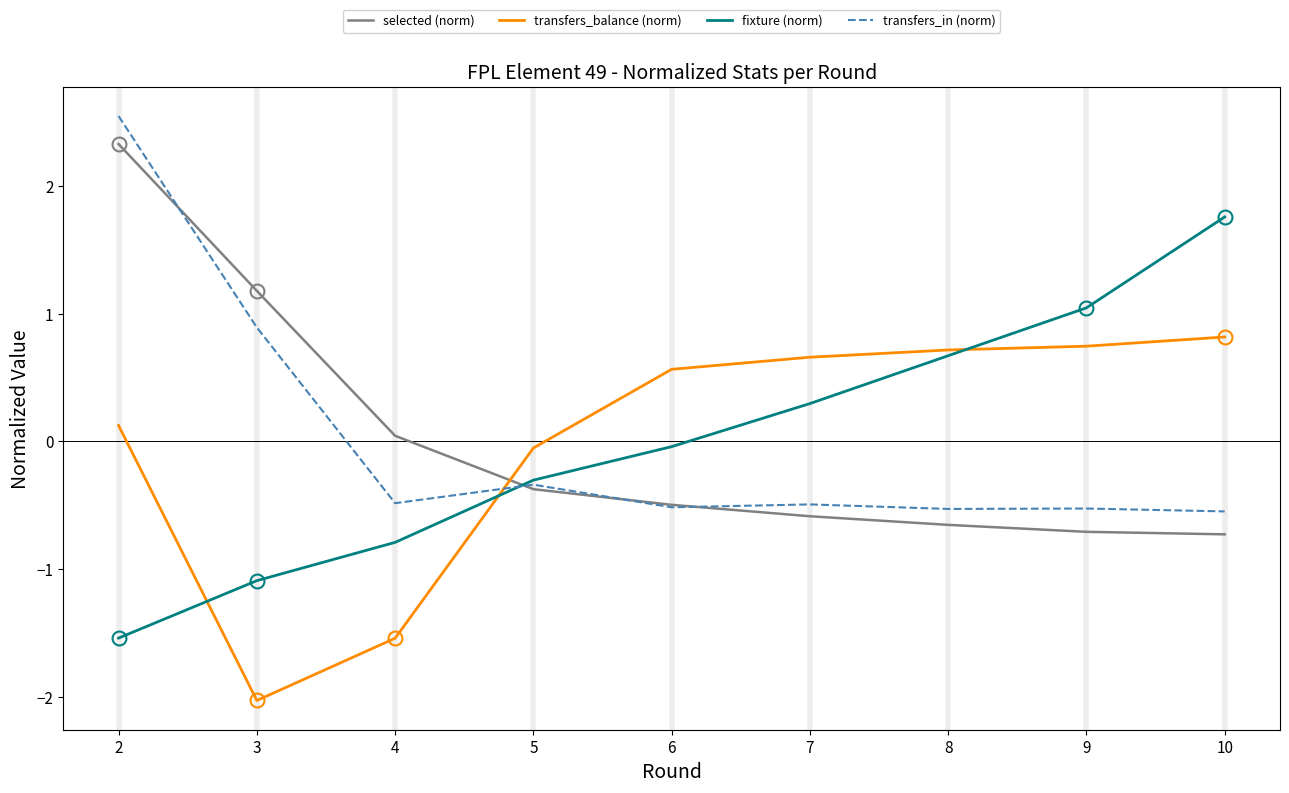

At which label does selected (norm) first exceed 0?

2